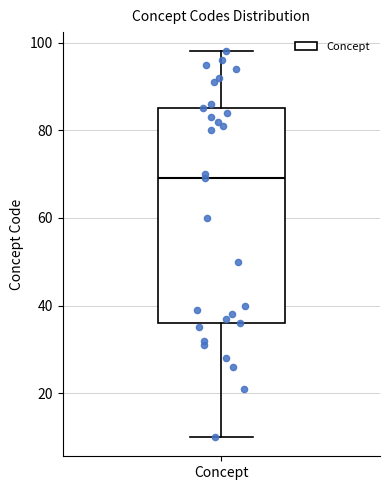

Where does the lower whisker of the box for Concept end on the y-axis? The values are not printed on the chart, so give them approximately, as read against the axis.

10